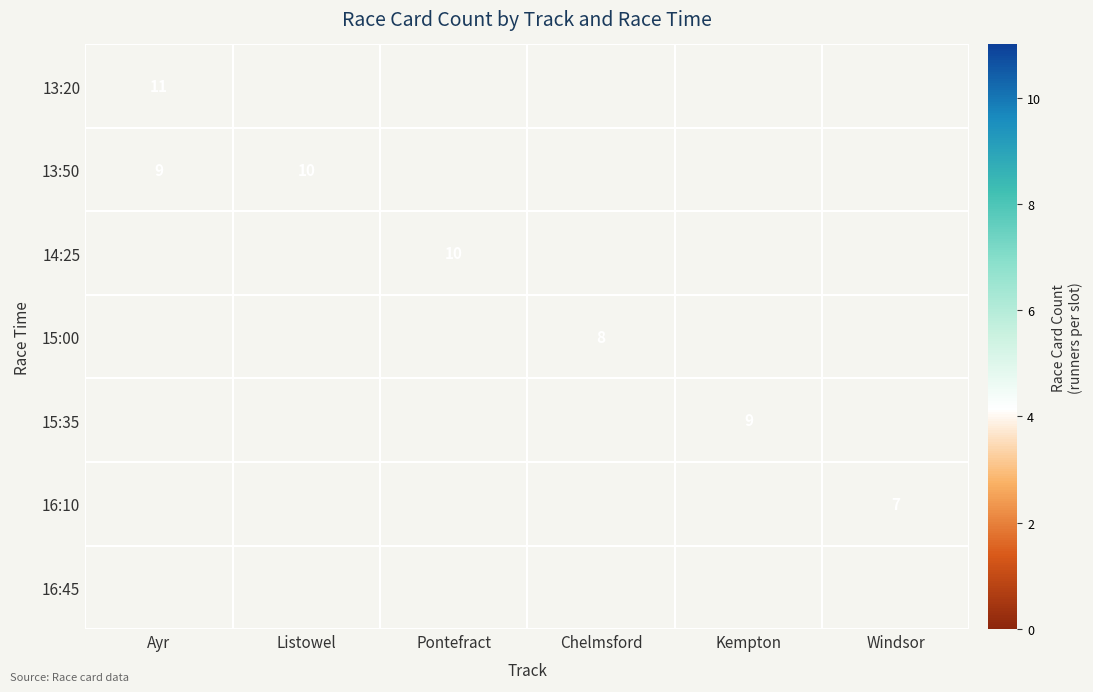

Is it true that 13:20 equals 11 at Ayr?

True